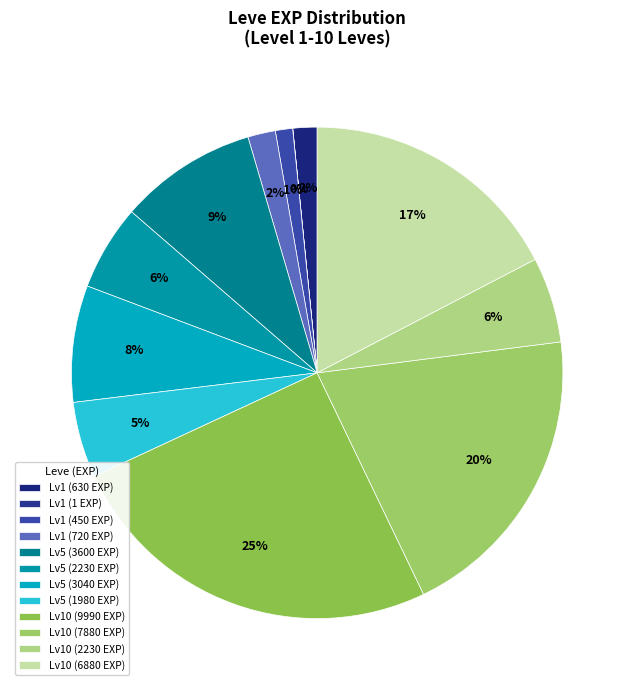

Does any single category account for the majority?

No